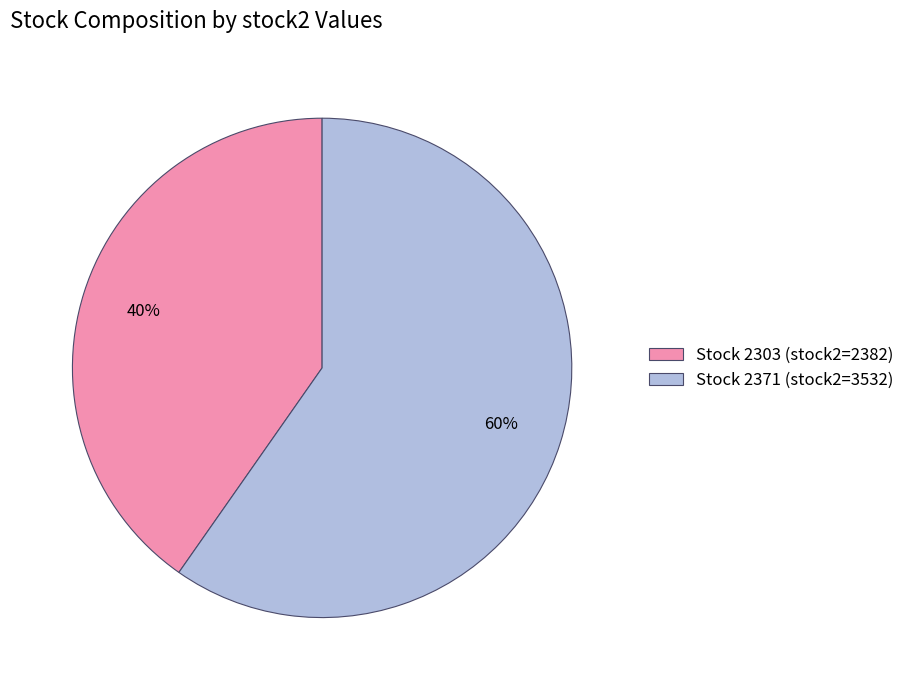

Which slice is the largest?

Stock 2371 (stock2=3532)